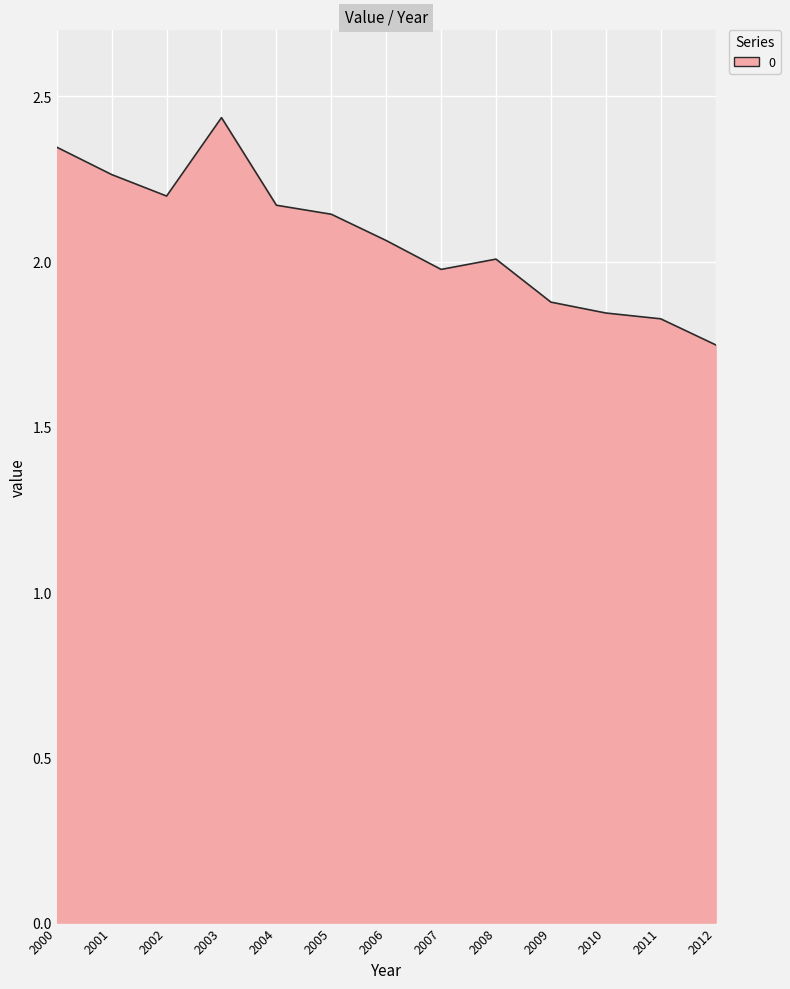

What is the change in value from 2003 to 2010?

-0.6